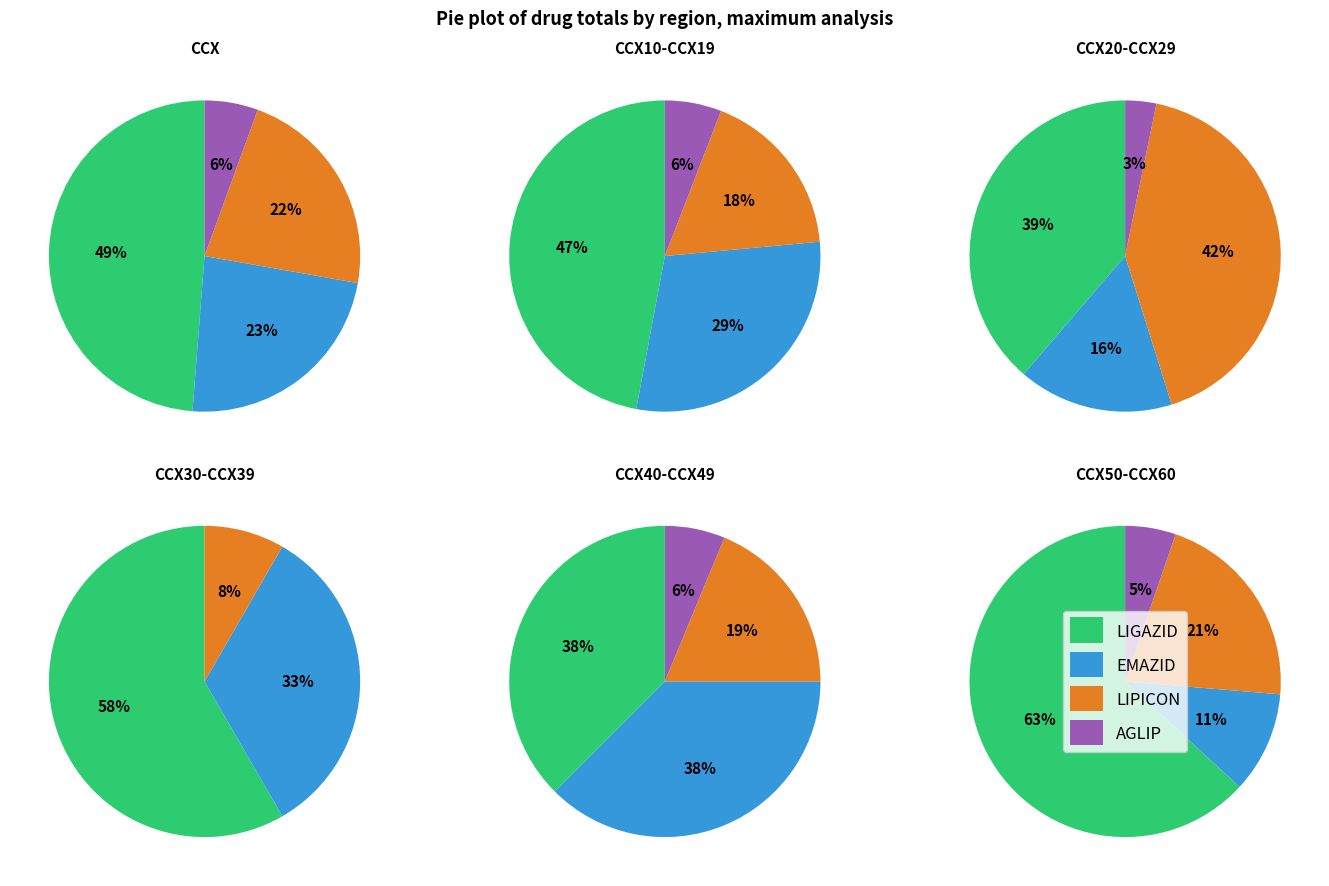

Is the sum of CCX20 and CCX26 greater than half?

No